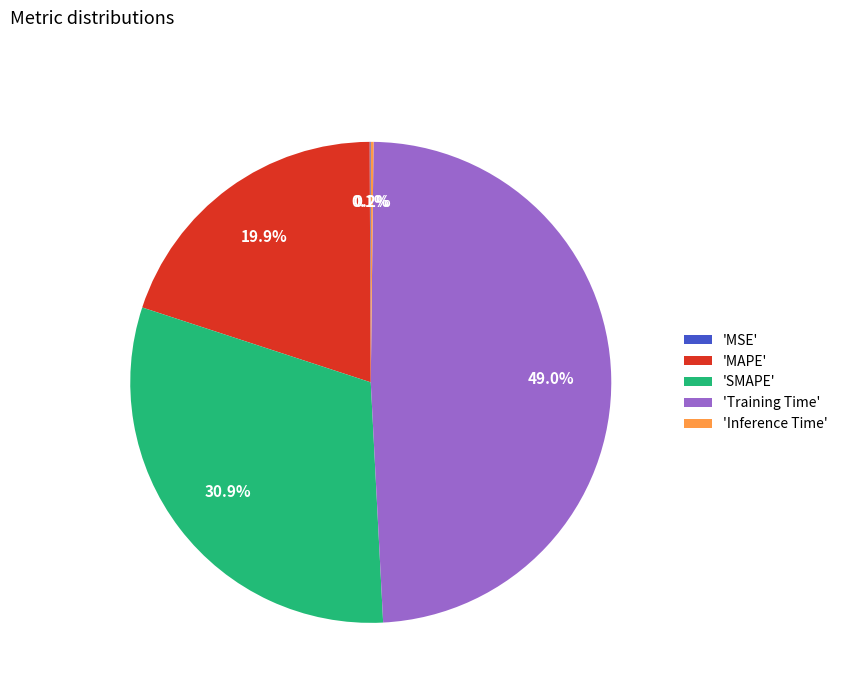

Which slice is the largest?

'Training Time'